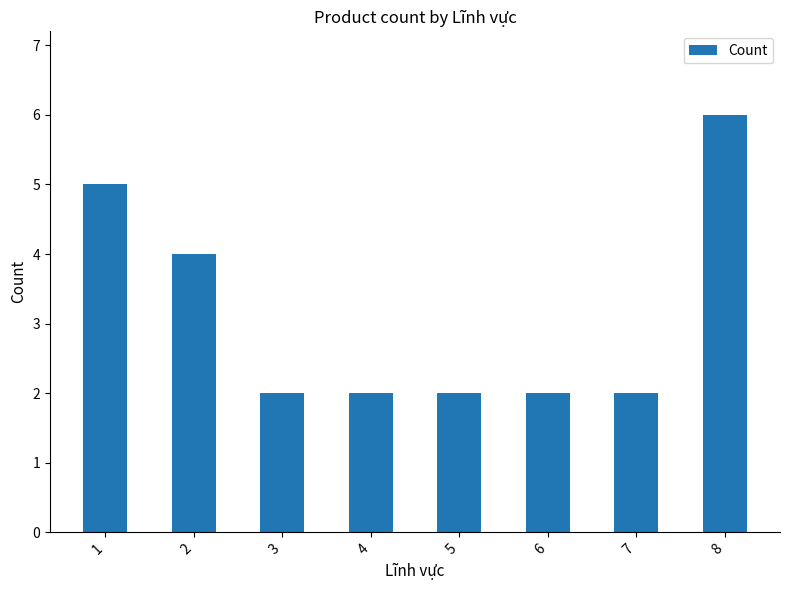

True or false: the data shows 9 at 8.

False